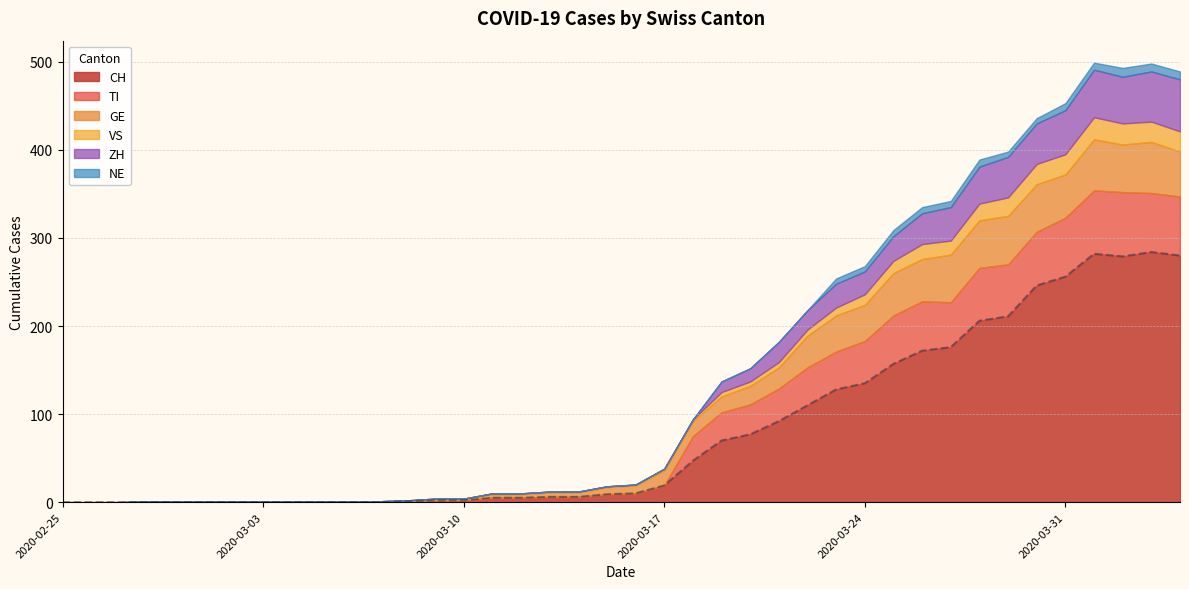

True or false: ZH and TI intersect in this chart.

False